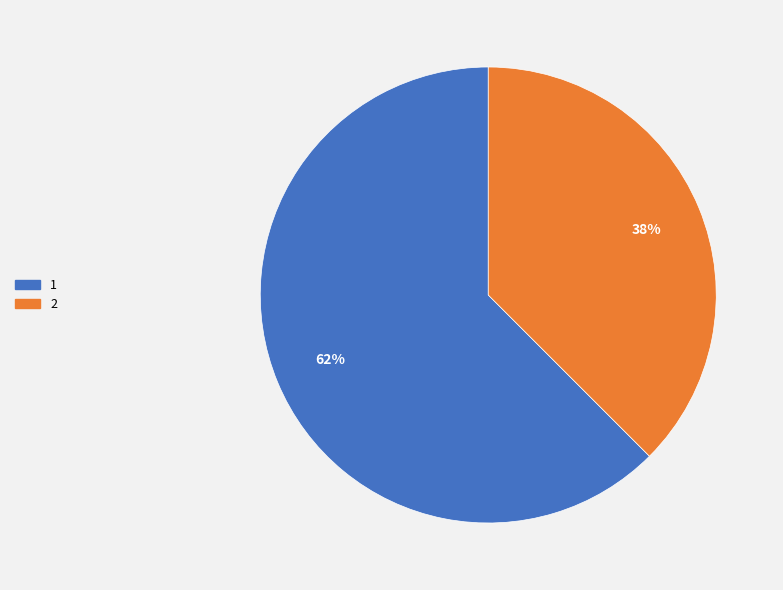

Combined, do 1 and 2 account for over 50%?

Yes